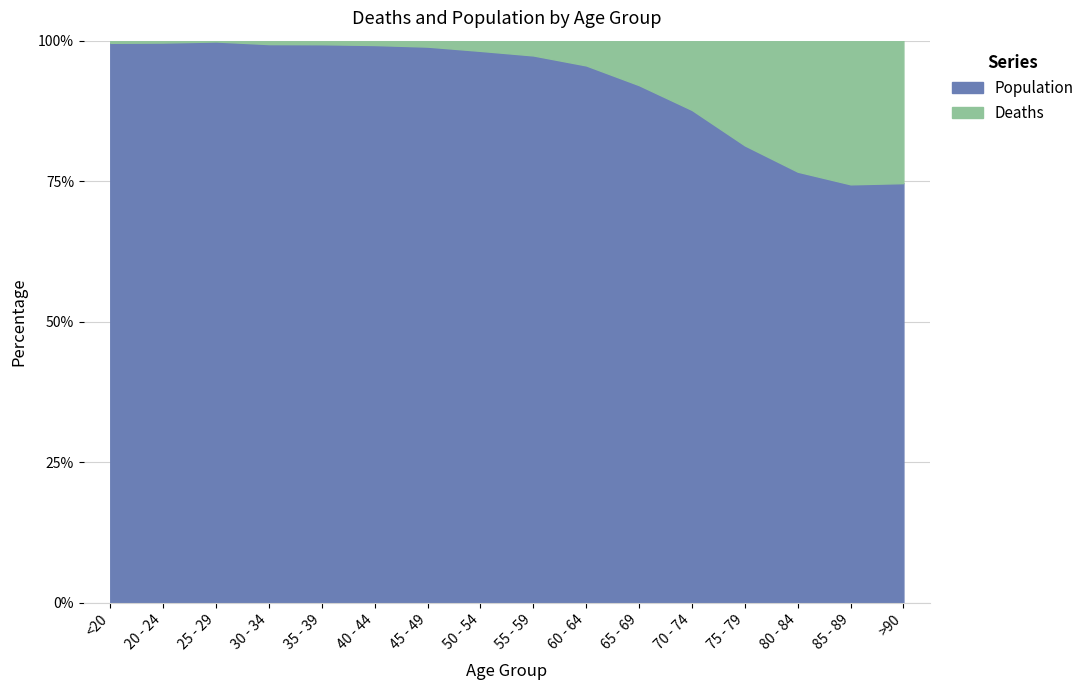

True or false: Population and Deaths cross at least once.

False